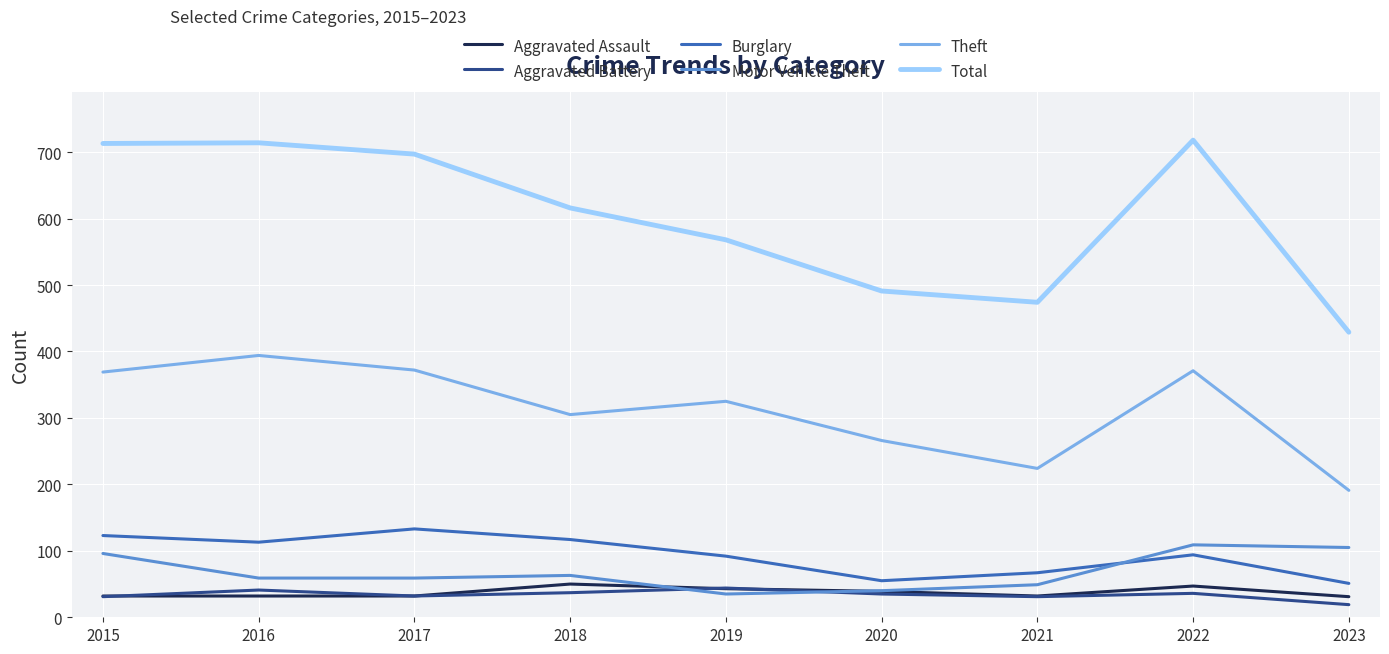

Does the chart have visible grid lines?

Yes